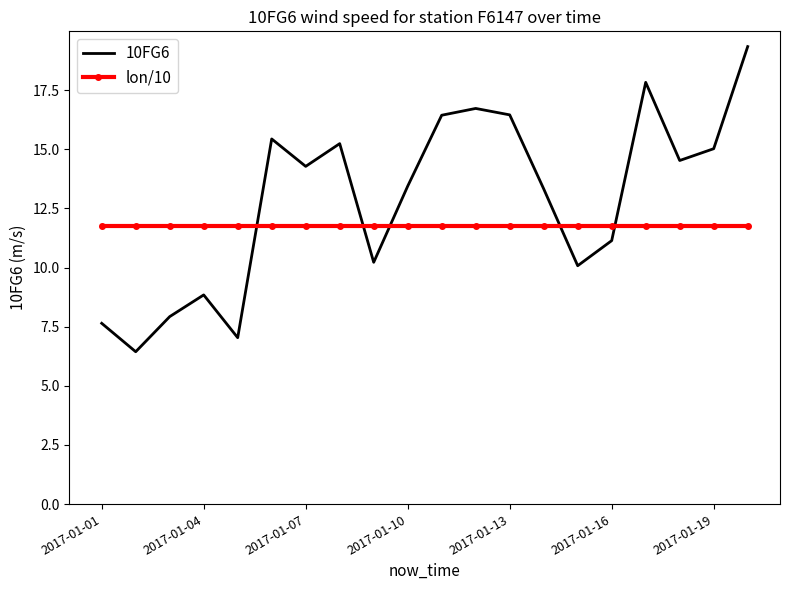

After their last crossing, which series has the higher values: 10FG6 or lon/10?

10FG6